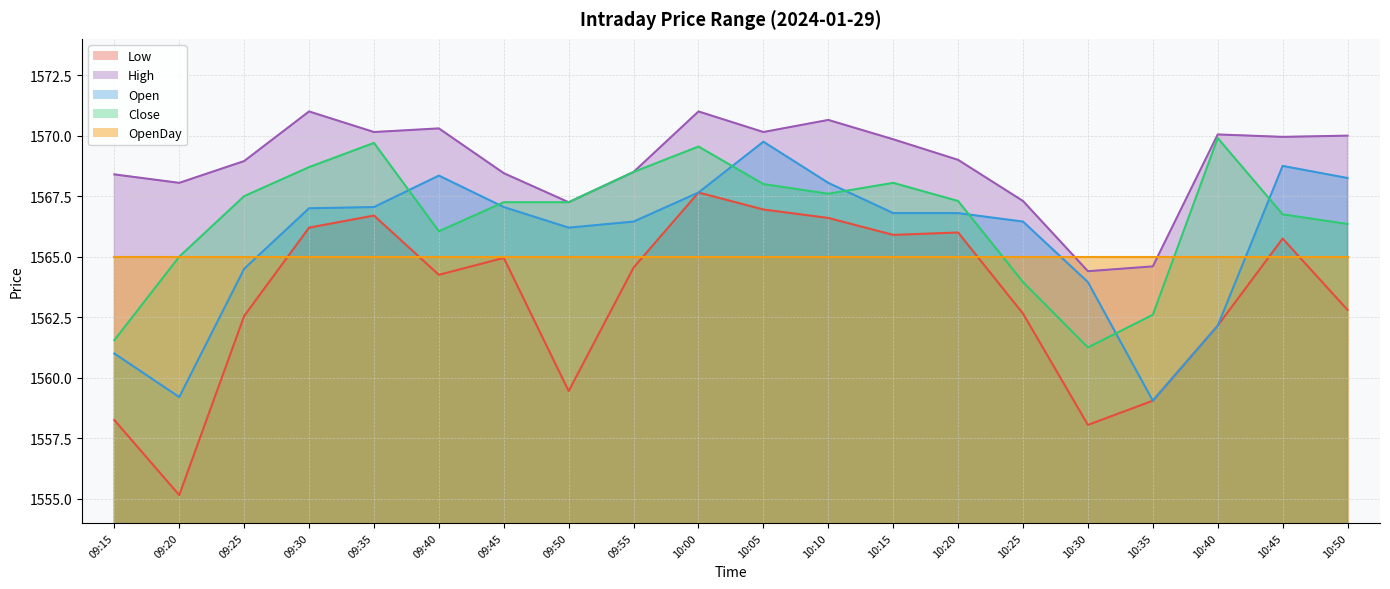

True or false: High has more than 0 points higher than both neighbors.

True